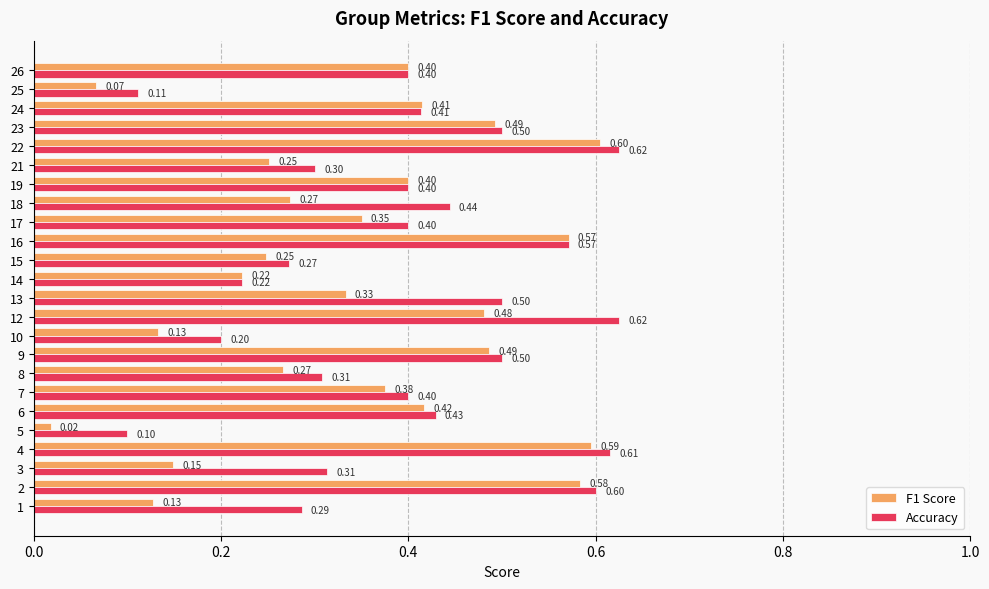

What is the highest value of the Accuracy series?

0.6